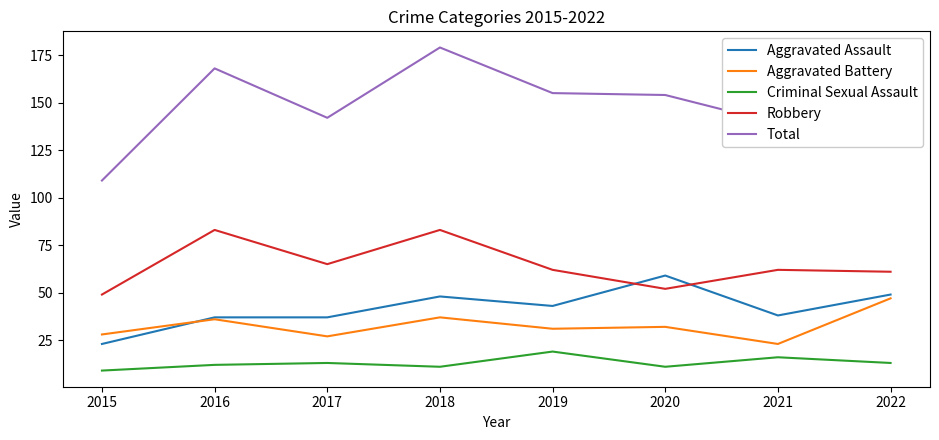

Which series has the largest range (max minus min)?

Total